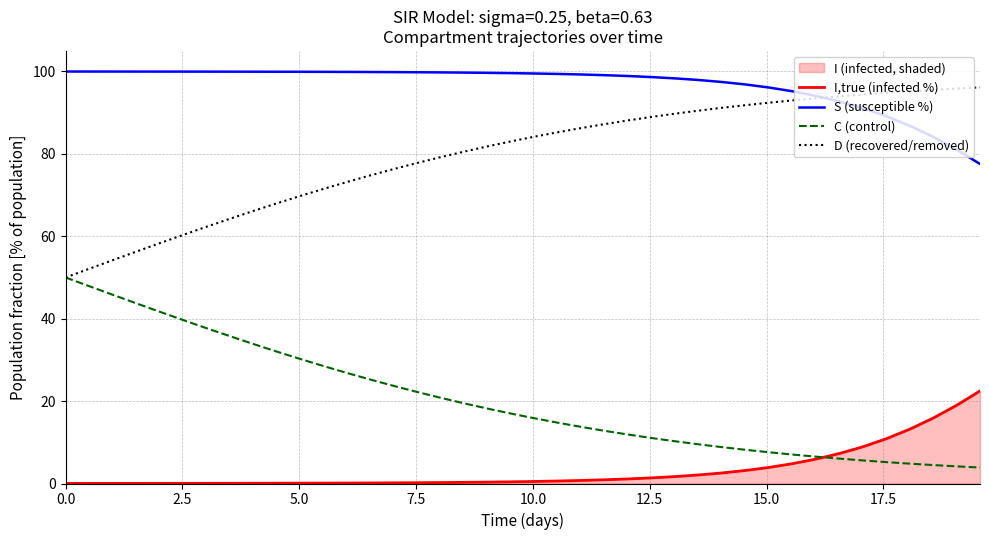

What is the value of the C (control) point at the 4th from the left?

43.8